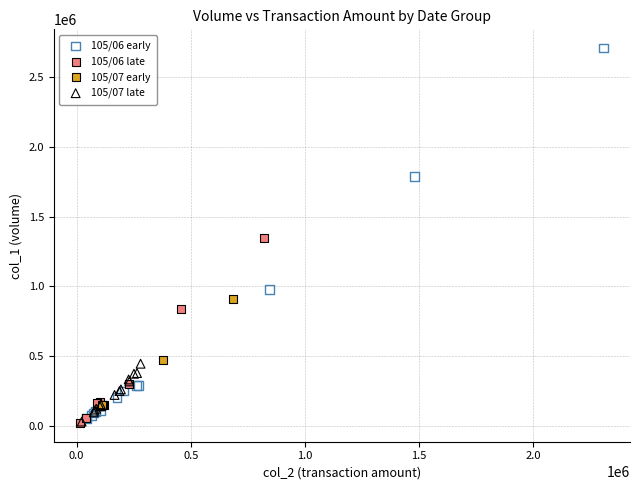

Which series reaches the maximum Y coordinate?

105/06 early